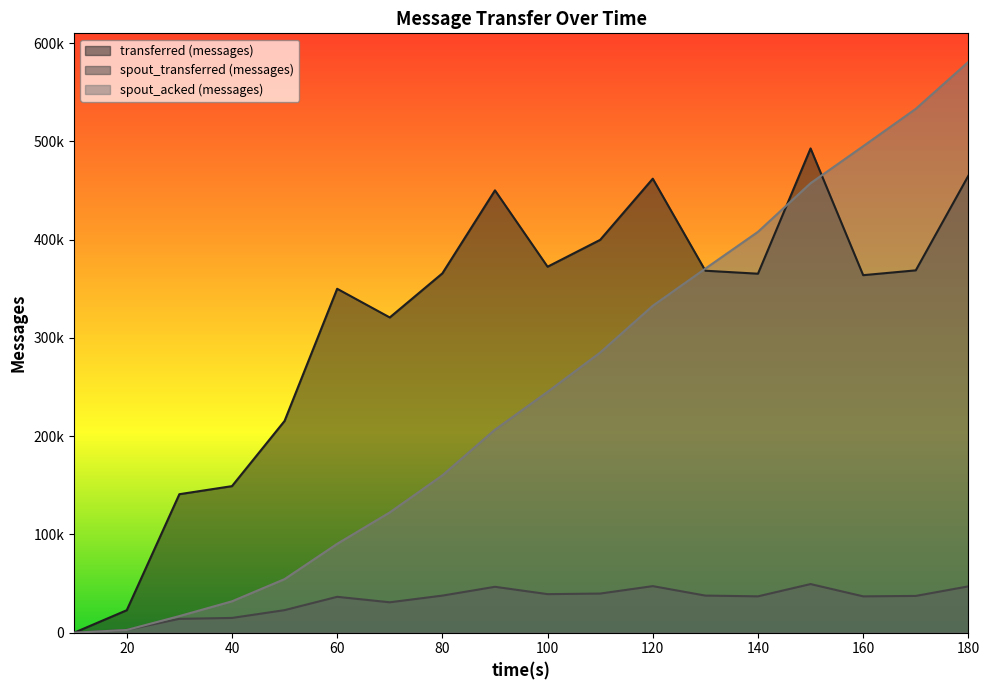

Reading left to right, extract all data points from this chart.

transferred (messages): 0	22880	140960	149160	215500	350040	320840	365720	450200	372480	399820	462060	368400	365360	492860	363860	368780	465100
spout_transferred (messages): 0	2860	14080	15020	22940	36520	30940	37740	46700	39240	39820	47380	37760	37000	49480	36980	37420	47140
spout_acked (messages): 0	2760	16900	31920	54520	90440	122400	160140	206640	245120	285120	332720	370580	408000	457480	495140	533160	580960